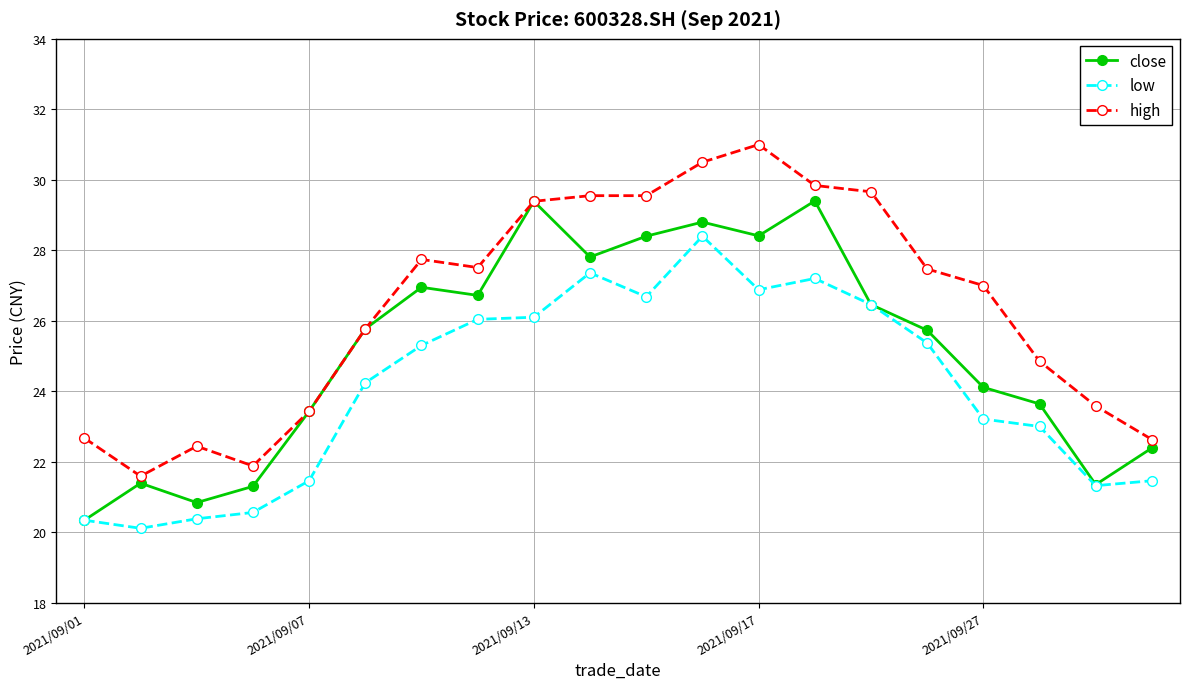

How many data points does each series have?

20